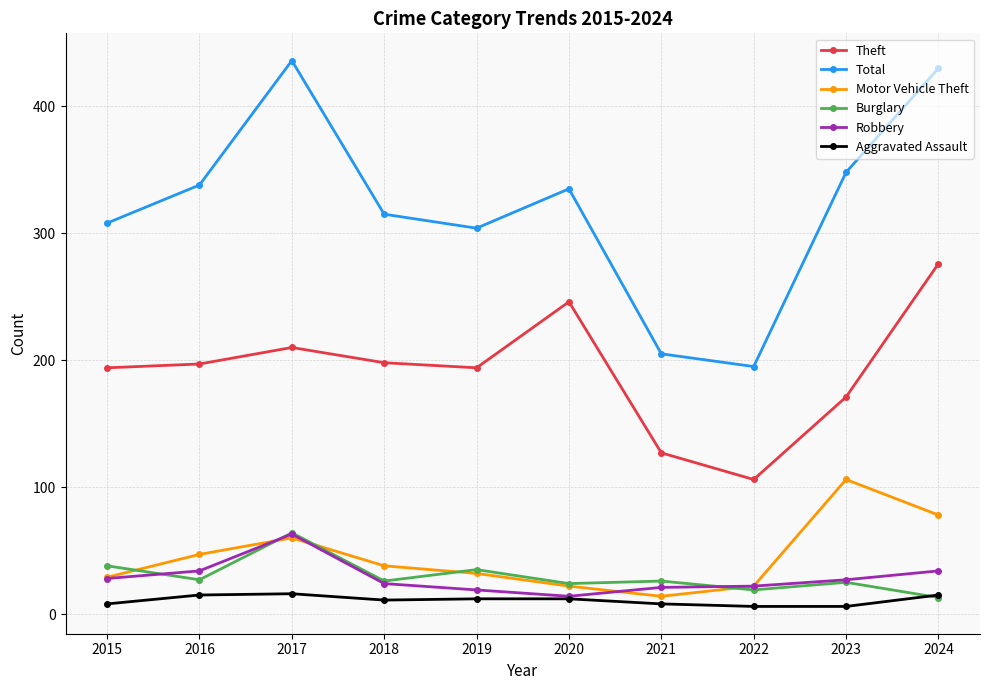

What are all the series names shown in the legend?

Theft, Total, Motor Vehicle Theft, Burglary, Robbery, Aggravated Assault